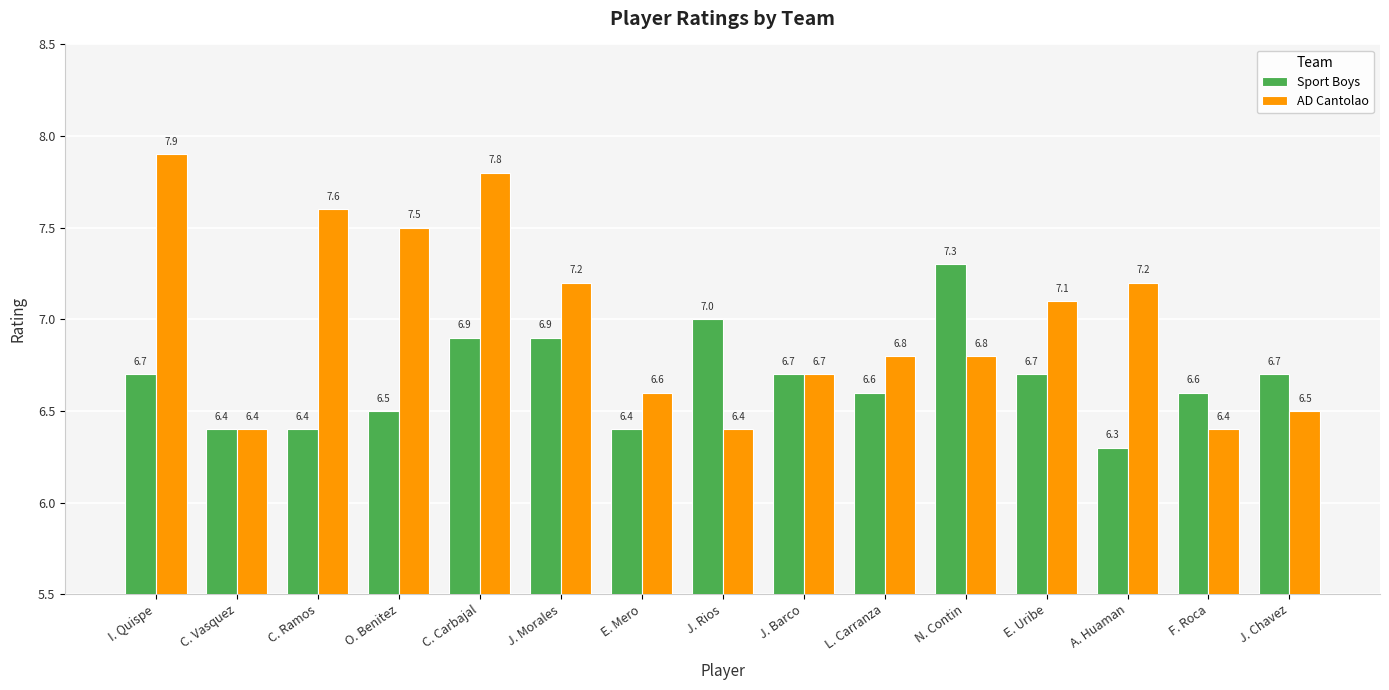

List the series in order of their peak value, highest first.

AD Cantolao, Sport Boys